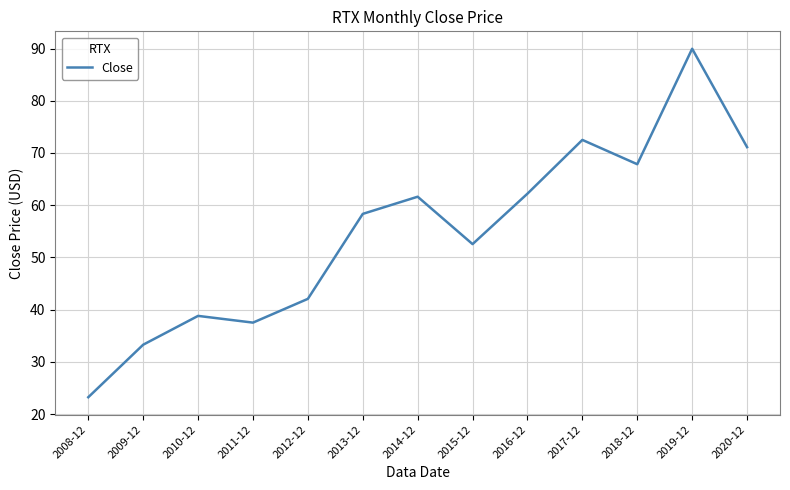

How many interior local peaks (higher than both neighbors) does the data have?

4